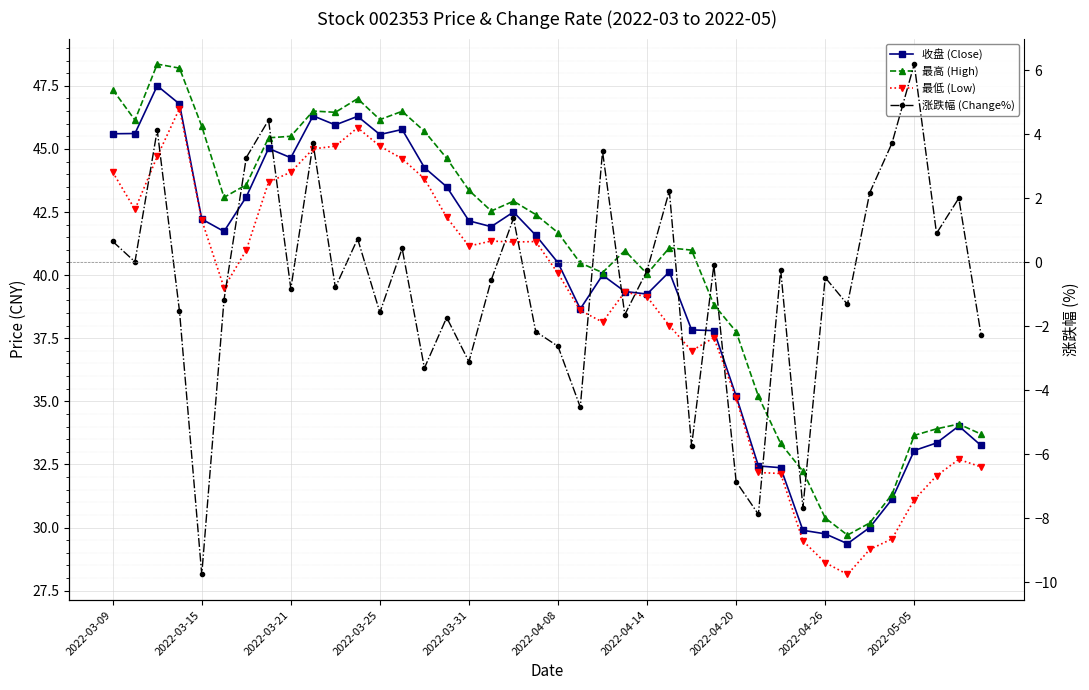

True or false: 涨跌幅 (Change%) has more than 2 interior local peaks.

True